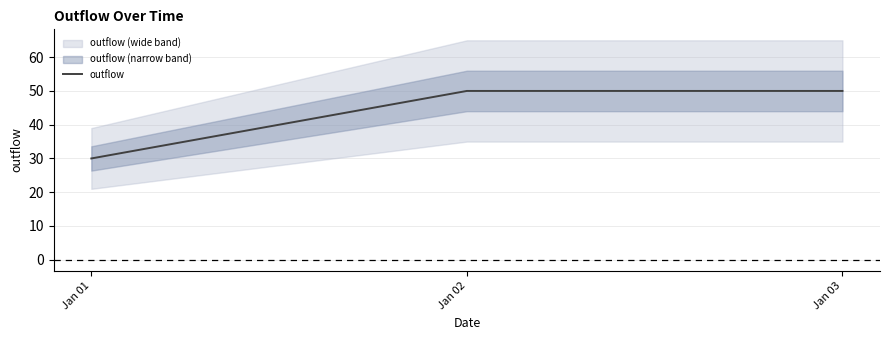

Is it true that the value at Jan 01 is 15?

False